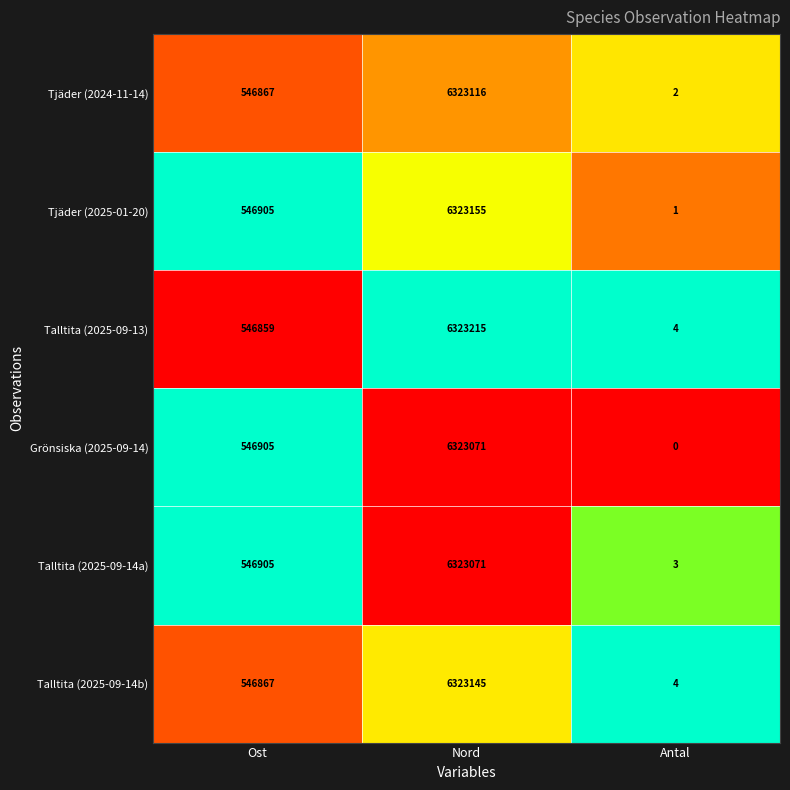

The Grönsiska (2025-09-14) series shows 6323071 at Nord. True or false?

True